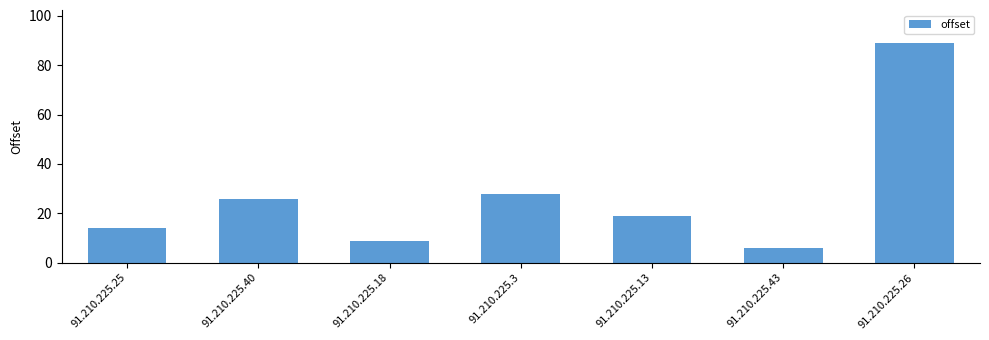

What value does the data have at 91.210.225.26, to the nearest 10?

90